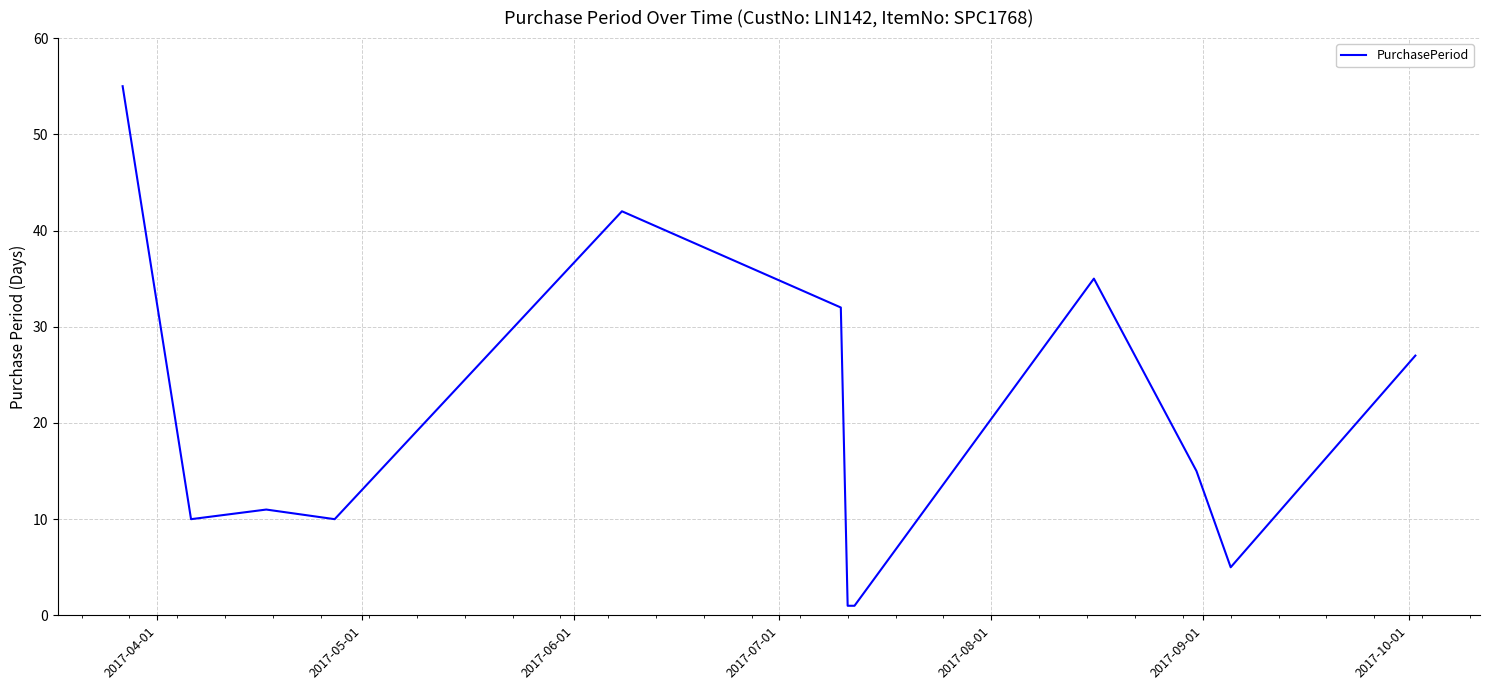

What is the difference between the maximum and minimum values?

54